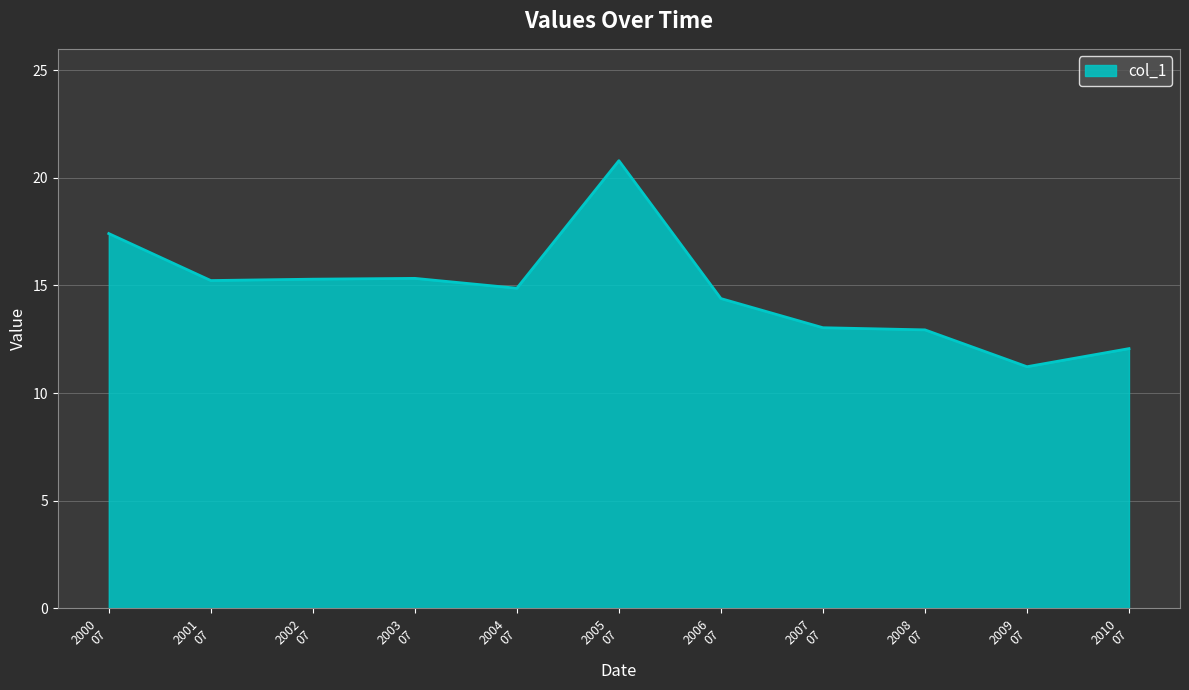

What is the smallest value displayed?

11.2